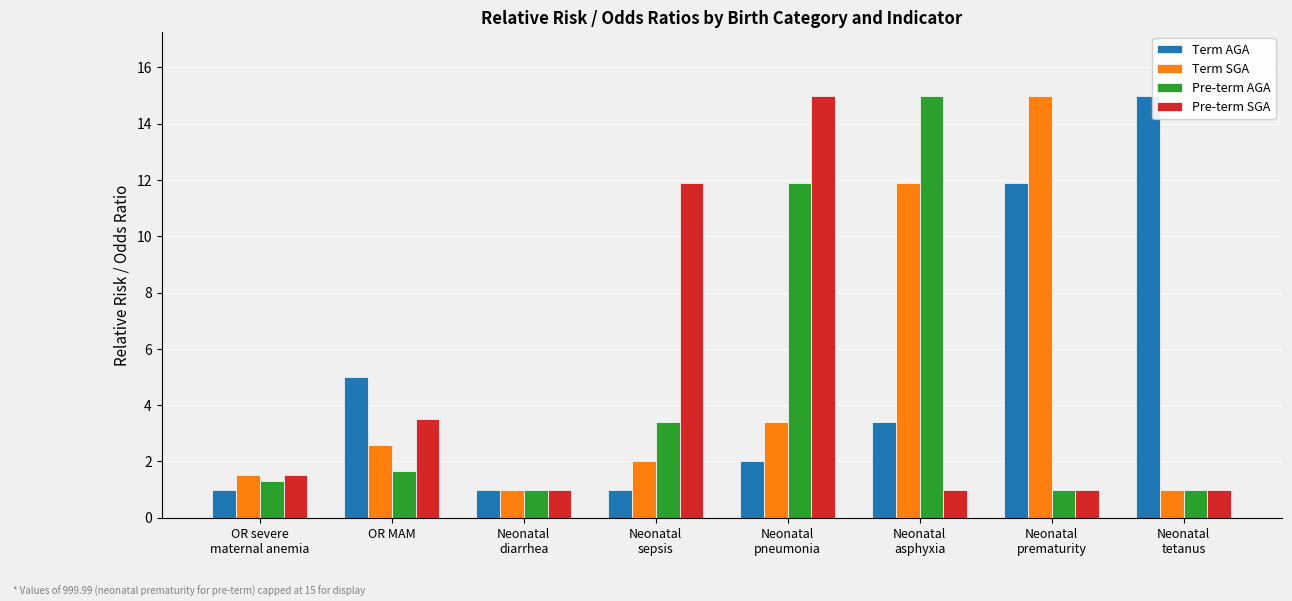

True or false: Term SGA has a value of 11.9 at Neonatal
asphyxia.

True